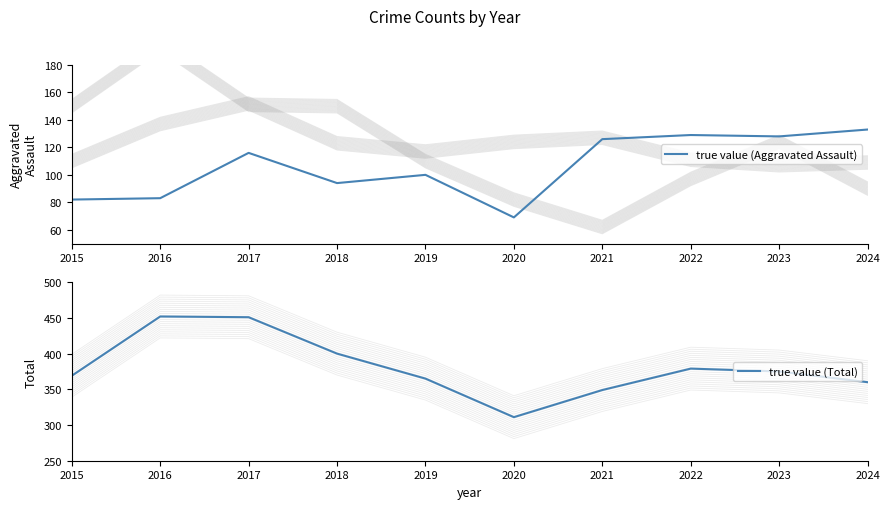

Reading right to left, what are all the values shown in this chart?

true value (Aggravated Assault): 2024=133	2023=128	2022=129	2021=126	2020=69	2019=100	2018=94	2017=116	2016=83	2015=82
true value (Total): 2024=360	2023=375	2022=379	2021=349	2020=311	2019=365	2018=400	2017=451	2016=452	2015=369